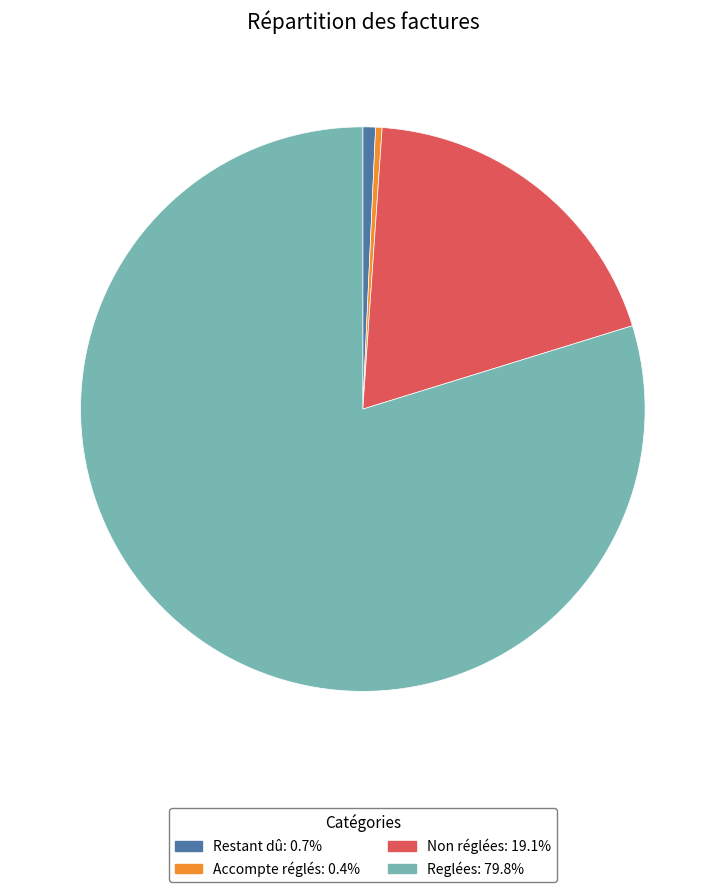

Is there any slice that represents more than half of the pie?

Yes